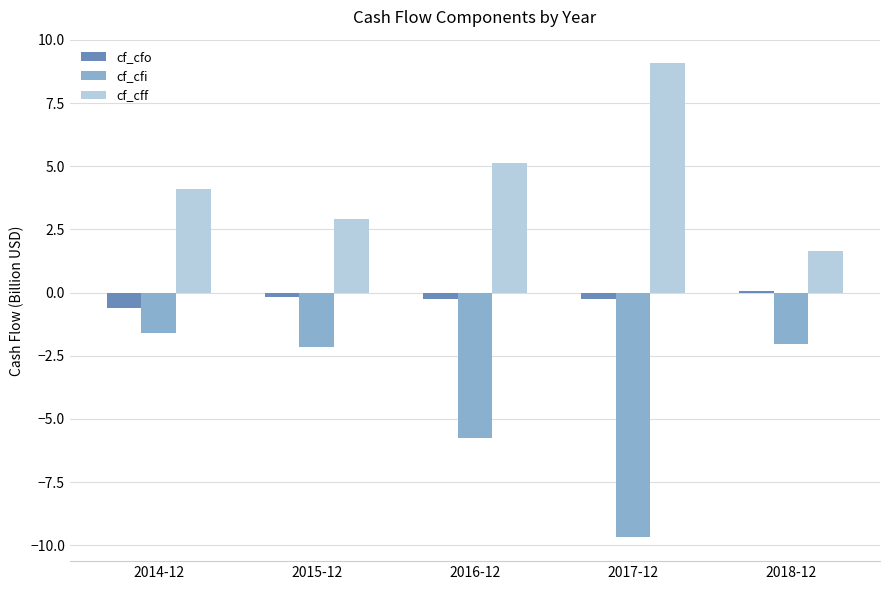

At which category does the chart reach its peak across all series?

2017-12